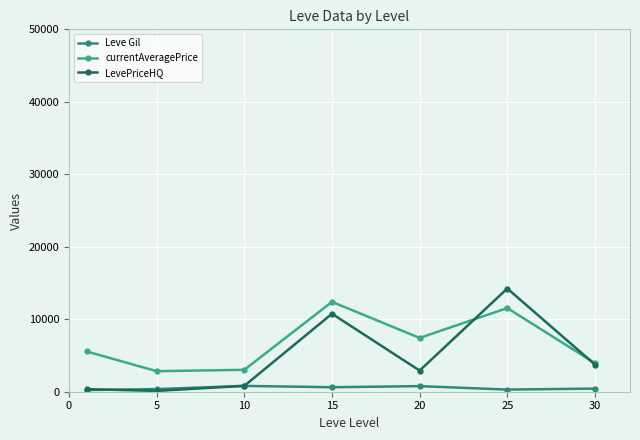

True or false: LevePriceHQ and currentAveragePrice intersect in this chart.

True